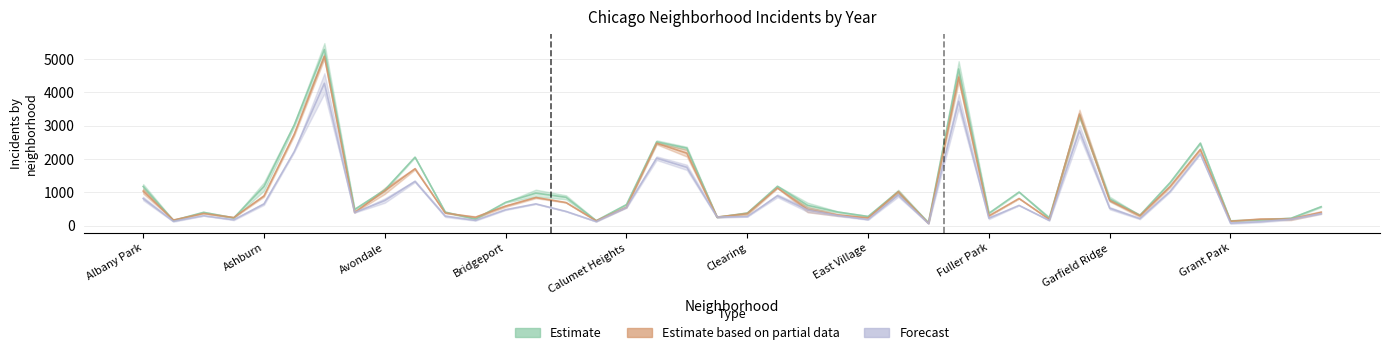

What is the difference between the highest and lowest values at 10?

122.5